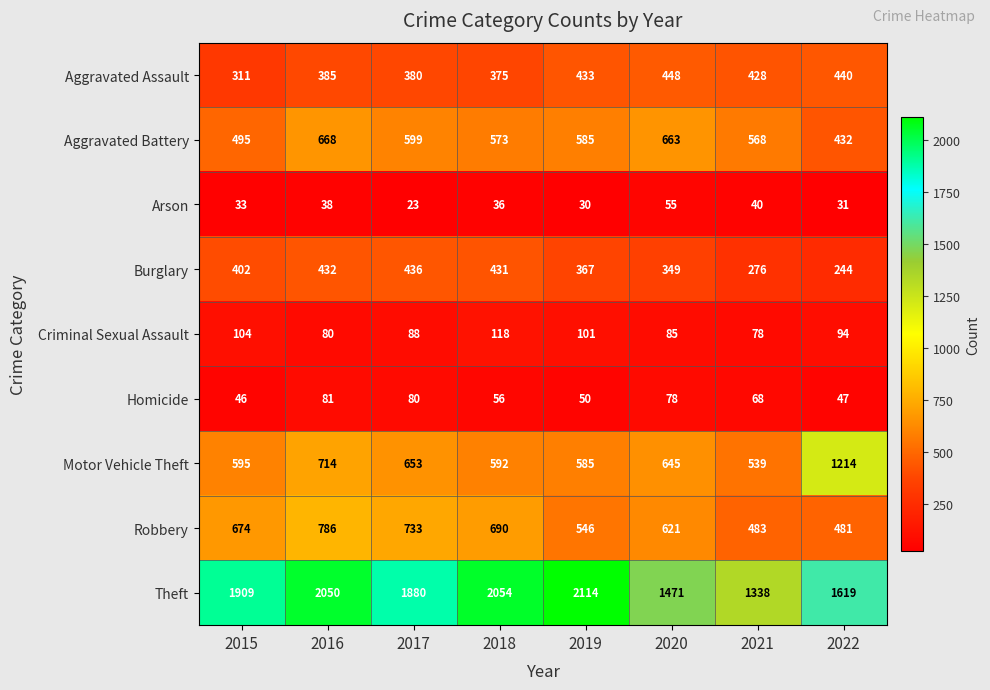

What is the average value of the Motor Vehicle Theft series?

692